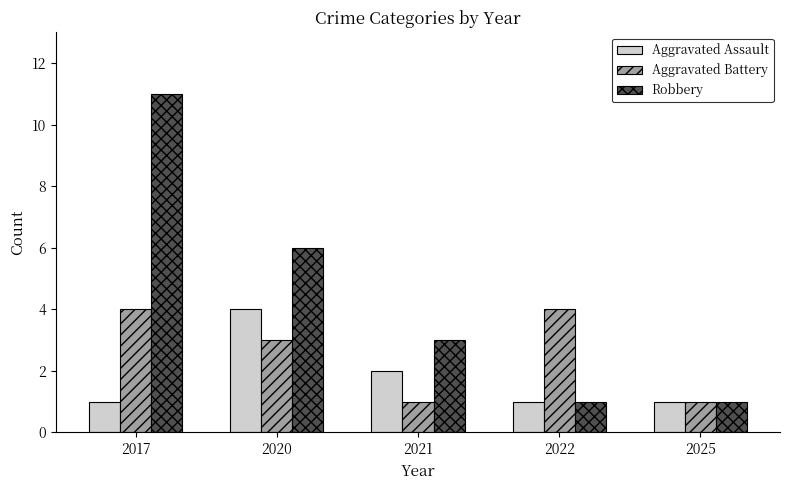

List the series in order of their overall mean, lowest first.

Aggravated Assault, Aggravated Battery, Robbery